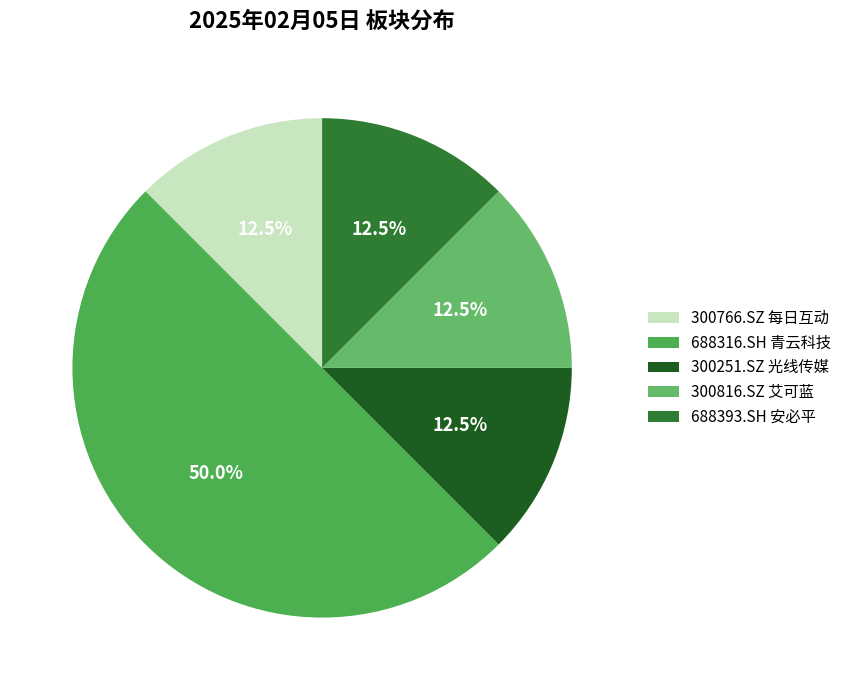

Which category has the smallest portion of the pie?

300766.SZ 每日互动